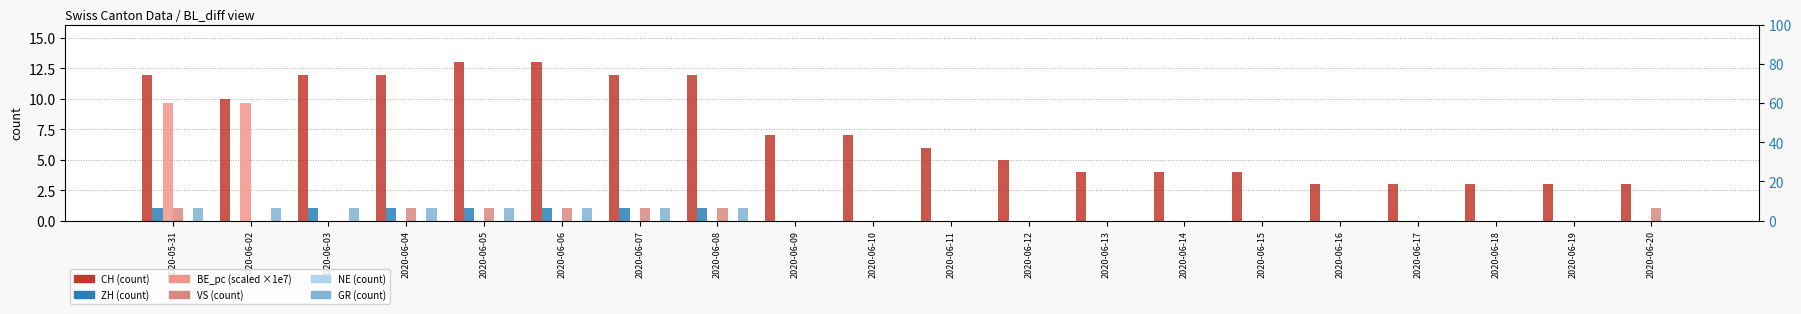

What are all the series names shown in the legend?

CH, ZH, BE_pc, VS, NE, GR